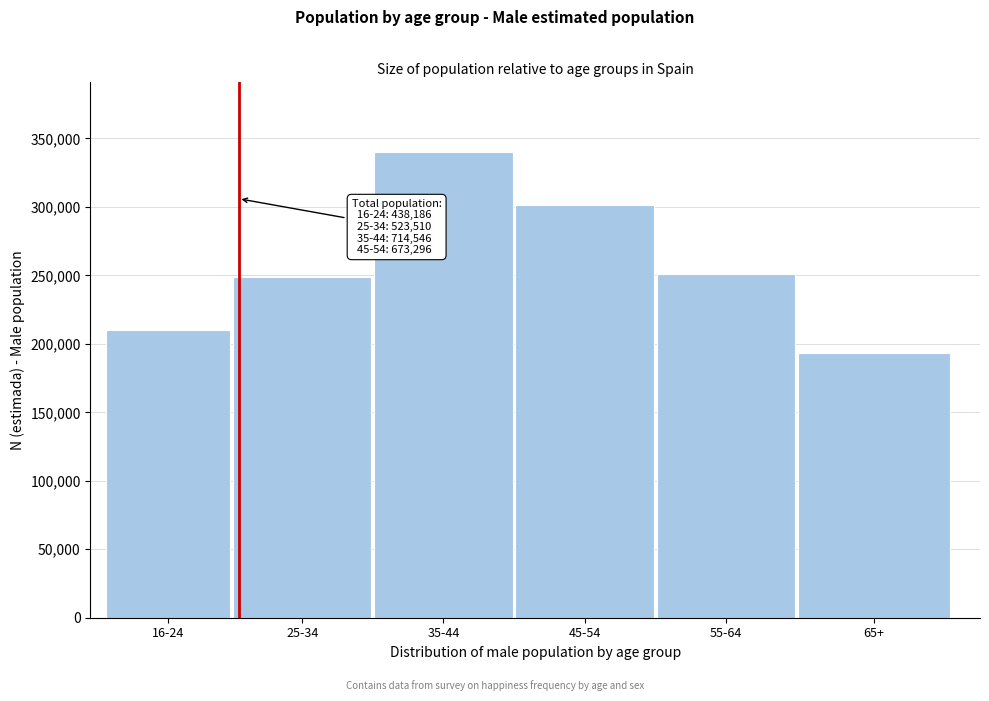

Reading left to right, list all the values displayed in this chart.

210444	249086	340018	301306	251036	193228